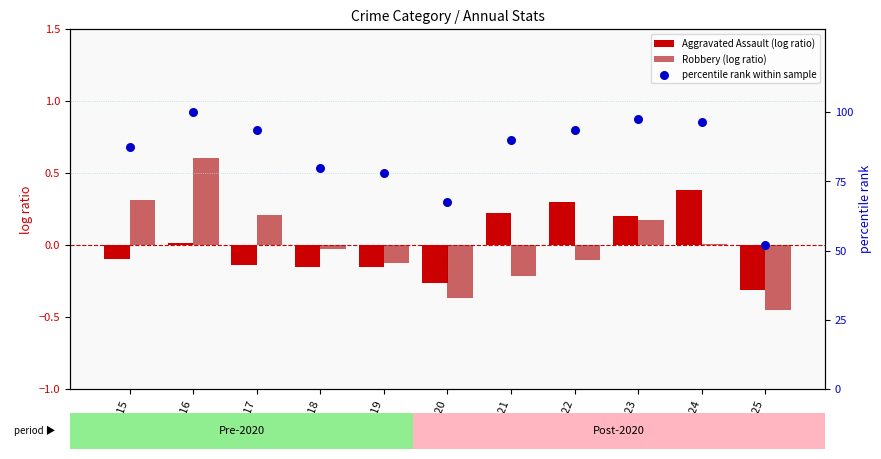

Is the value of Robbery (log ratio) at 2016 greater than the value of Aggravated Assault (log ratio) at 2016?

Yes